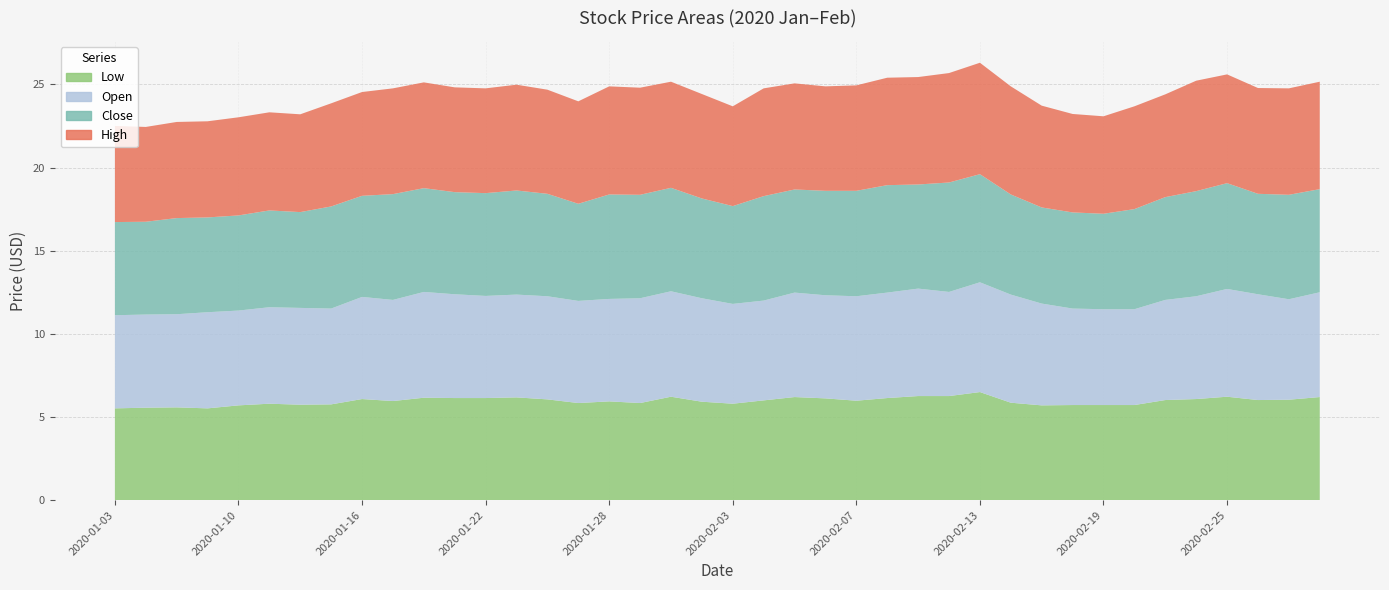

Reading right to left, transcribe all the data shown in this chart.

High: 2020-02-28=6.5	2020-02-27=6.4	2020-02-26=6.4	2020-02-25=6.5	2020-02-24=6.6	2020-02-21=6.2	2020-02-20=6.2	2020-02-19=5.9	2020-02-18=5.9	2020-02-17=6.1	2020-02-14=6.5	2020-02-13=6.7	2020-02-12=6.6	2020-02-11=6.5	2020-02-10=6.5	2020-02-07=6.3	2020-02-06=6.3	2020-02-05=6.4	2020-02-04=6.5	2020-02-03=6.0	2020-01-31=6.3	2020-01-30=6.4	2020-01-29=6.4	2020-01-28=6.5	2020-01-27=6.2	2020-01-24=6.3	2020-01-23=6.4	2020-01-22=6.3	2020-01-21=6.3	2020-01-20=6.4	2020-01-17=6.4	2020-01-16=6.2	2020-01-15=6.2	2020-01-14=5.9	2020-01-13=5.9	2020-01-10=5.9	2020-01-09=5.8	2020-01-08=5.8	2020-01-07=5.7	2020-01-03=5.8
Close: 2020-02-28=6.2	2020-02-27=6.3	2020-02-26=6.0	2020-02-25=6.4	2020-02-24=6.3	2020-02-21=6.2	2020-02-20=6.0	2020-02-19=5.7	2020-02-18=5.8	2020-02-17=5.8	2020-02-14=6.0	2020-02-13=6.5	2020-02-12=6.6	2020-02-11=6.3	2020-02-10=6.5	2020-02-07=6.3	2020-02-06=6.3	2020-02-05=6.2	2020-02-04=6.3	2020-02-03=5.9	2020-01-31=6.0	2020-01-30=6.2	2020-01-29=6.2	2020-01-28=6.3	2020-01-27=5.8	2020-01-24=6.2	2020-01-23=6.3	2020-01-22=6.2	2020-01-21=6.1	2020-01-20=6.2	2020-01-17=6.4	2020-01-16=6.1	2020-01-15=6.1	2020-01-14=5.8	2020-01-13=5.8	2020-01-10=5.7	2020-01-09=5.7	2020-01-08=5.8	2020-01-07=5.6	2020-01-03=5.6
Open: 2020-02-28=6.3	2020-02-27=6.0	2020-02-26=6.4	2020-02-25=6.5	2020-02-24=6.2	2020-02-21=6.0	2020-02-20=5.8	2020-02-19=5.8	2020-02-18=5.8	2020-02-17=6.1	2020-02-14=6.5	2020-02-13=6.6	2020-02-12=6.3	2020-02-11=6.5	2020-02-10=6.3	2020-02-07=6.3	2020-02-06=6.2	2020-02-05=6.3	2020-02-04=6.0	2020-02-03=6.0	2020-01-31=6.2	2020-01-30=6.3	2020-01-29=6.3	2020-01-28=6.2	2020-01-27=6.1	2020-01-24=6.2	2020-01-23=6.2	2020-01-22=6.1	2020-01-21=6.2	2020-01-20=6.4	2020-01-17=6.1	2020-01-16=6.1	2020-01-15=5.8	2020-01-14=5.8	2020-01-13=5.8	2020-01-10=5.7	2020-01-09=5.8	2020-01-08=5.6	2020-01-07=5.6	2020-01-03=5.6
Low: 2020-02-28=6.2	2020-02-27=6.0	2020-02-26=6.0	2020-02-25=6.2	2020-02-24=6.1	2020-02-21=6.0	2020-02-20=5.7	2020-02-19=5.7	2020-02-18=5.7	2020-02-17=5.7	2020-02-14=5.9	2020-02-13=6.5	2020-02-12=6.3	2020-02-11=6.3	2020-02-10=6.1	2020-02-07=6.0	2020-02-06=6.1	2020-02-05=6.2	2020-02-04=6.0	2020-02-03=5.8	2020-01-31=5.9	2020-01-30=6.2	2020-01-29=5.8	2020-01-28=5.9	2020-01-27=5.8	2020-01-24=6.1	2020-01-23=6.2	2020-01-22=6.1	2020-01-21=6.1	2020-01-20=6.2	2020-01-17=6.0	2020-01-16=6.1	2020-01-15=5.8	2020-01-14=5.7	2020-01-13=5.8	2020-01-10=5.7	2020-01-09=5.5	2020-01-08=5.6	2020-01-07=5.6	2020-01-03=5.5